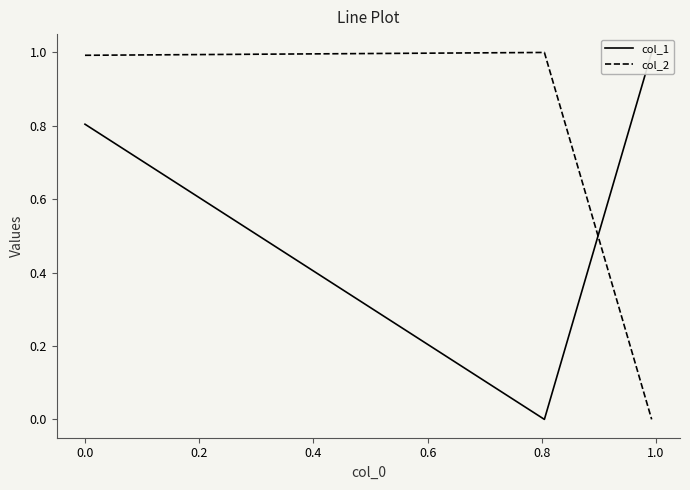

True or false: col_1 has a value of 1.2 at 0.0.

False